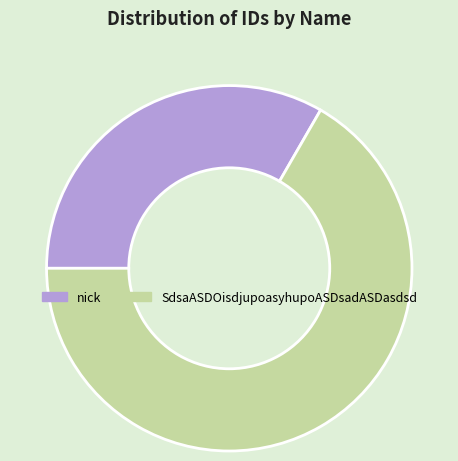

Between nick and SdsaASDOisdjupoasyhupoASDsadASDasdsd, which is larger?

SdsaASDOisdjupoasyhupoASDsadASDasdsd